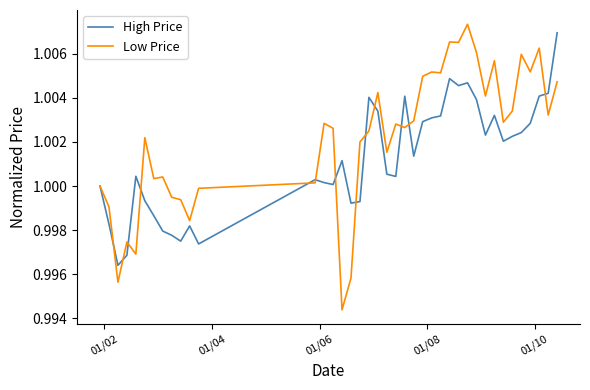

Which series has the widest spread of values?

Low Price